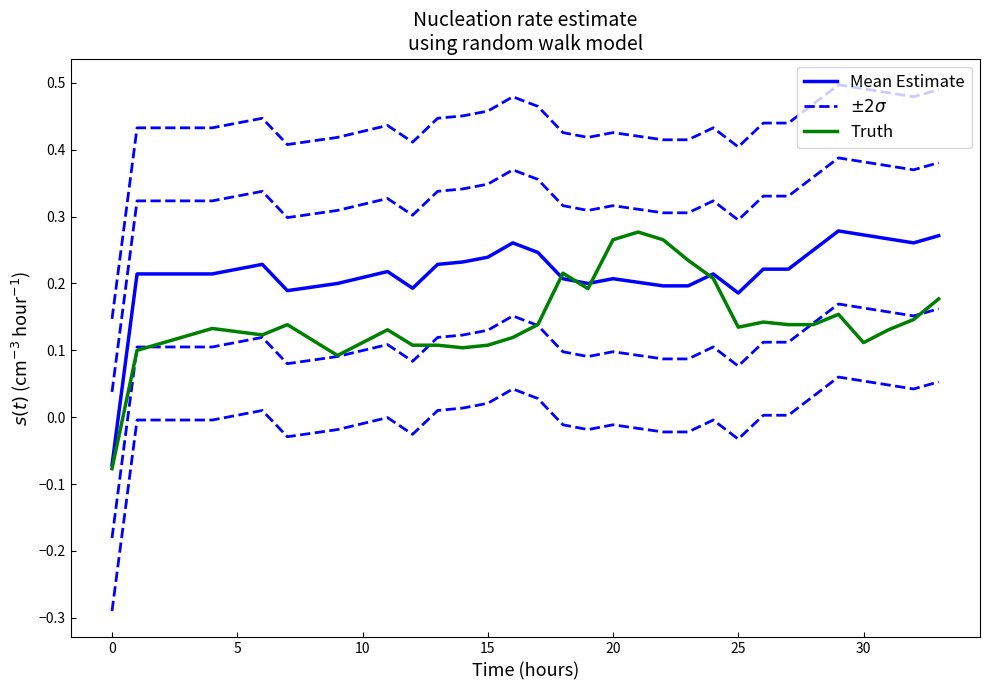

What is the difference between the highest and lowest values at 25?

0.2